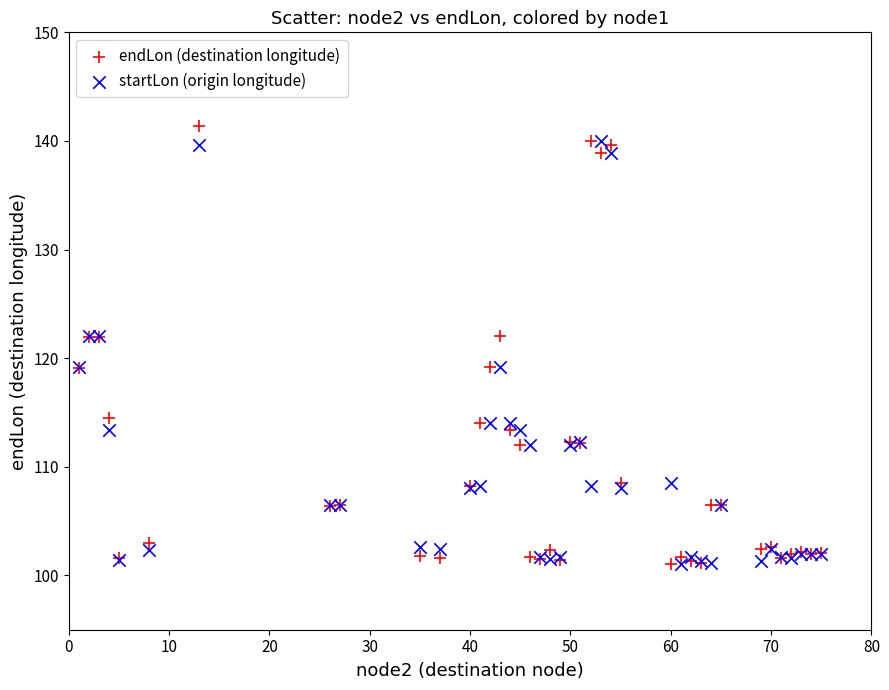

What is the X range (max minus min) for the scatter plot?

74.0